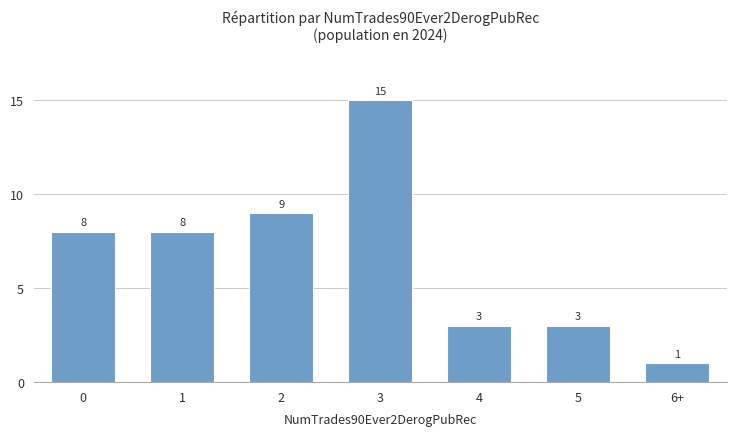

How many data points are less than 8?

3